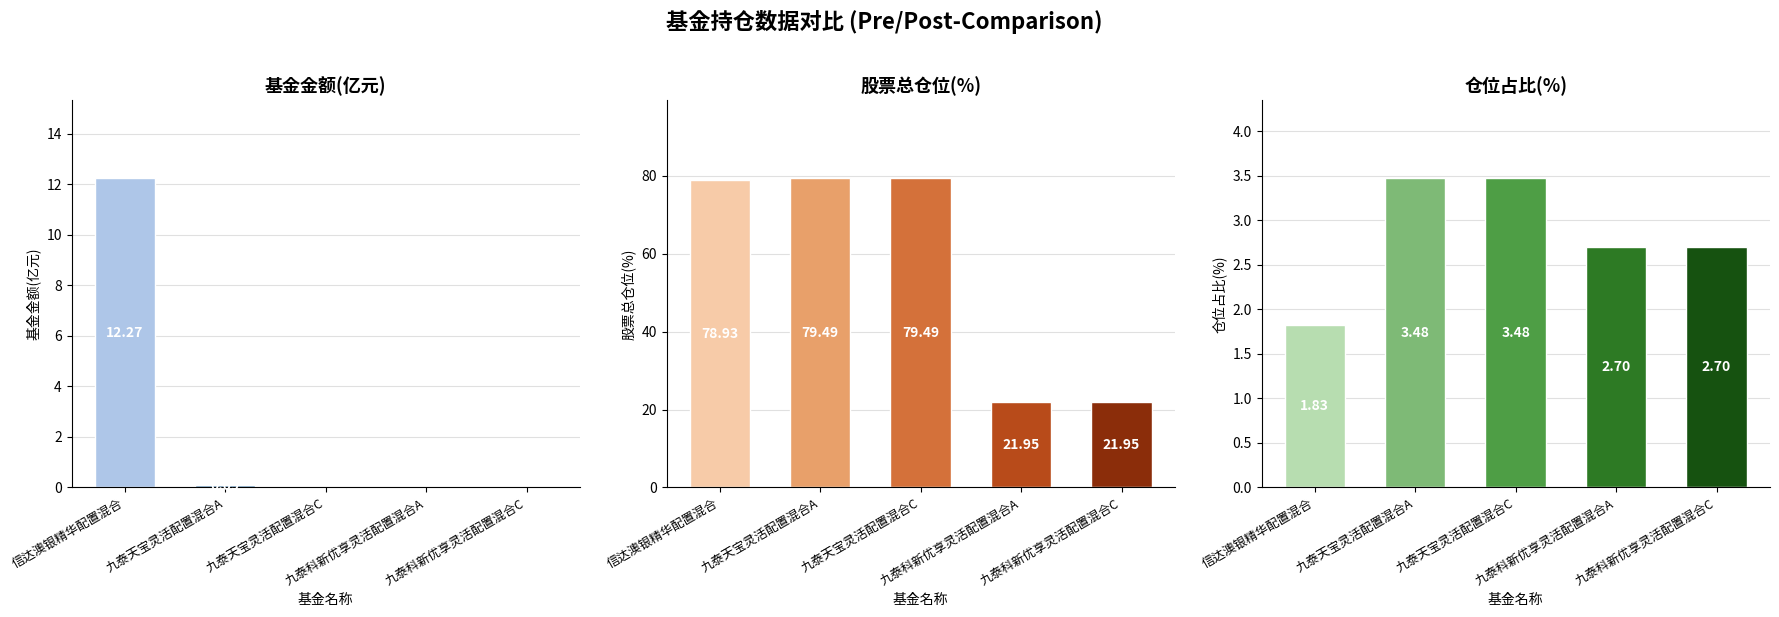

Reading right to left, transcribe all the data shown in this chart.

基金金额: 九泰科新优享灵活配置混合C=0.0	九泰科新优享灵活配置混合A=0.0	九泰天宝灵活配置混合C=0.0	九泰天宝灵活配置混合A=0.1	信达澳银精华配置混合=12.3
股票总仓位: 九泰科新优享灵活配置混合C=21.9	九泰科新优享灵活配置混合A=21.9	九泰天宝灵活配置混合C=79.5	九泰天宝灵活配置混合A=79.5	信达澳银精华配置混合=78.9
仓位占比: 九泰科新优享灵活配置混合C=2.7	九泰科新优享灵活配置混合A=2.7	九泰天宝灵活配置混合C=3.5	九泰天宝灵活配置混合A=3.5	信达澳银精华配置混合=1.8